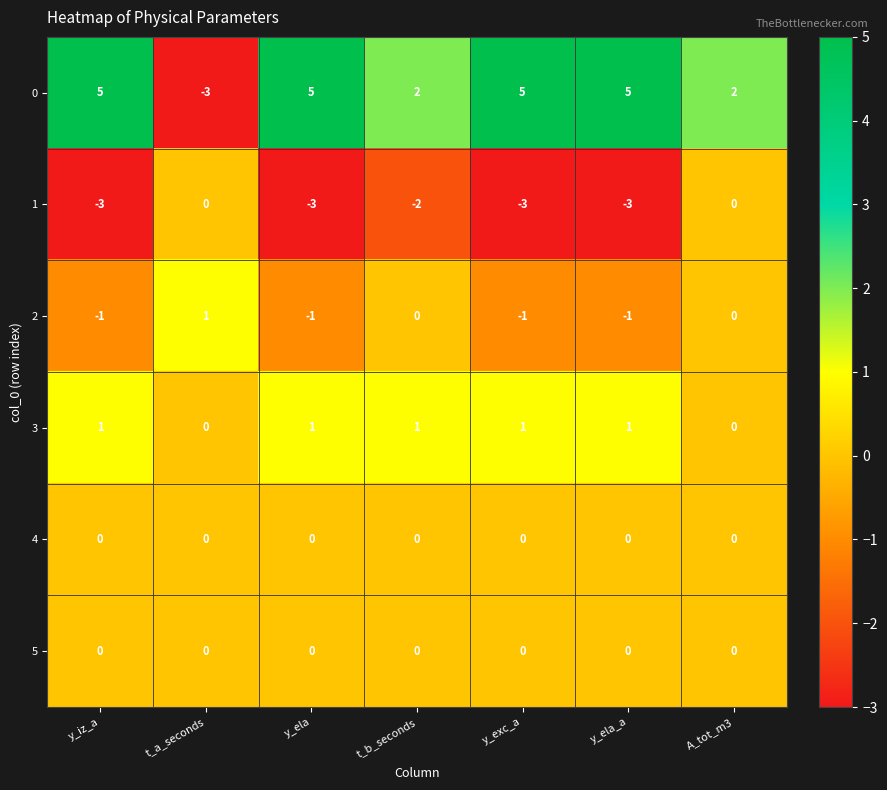

What is the maximum value shown in the chart?

5